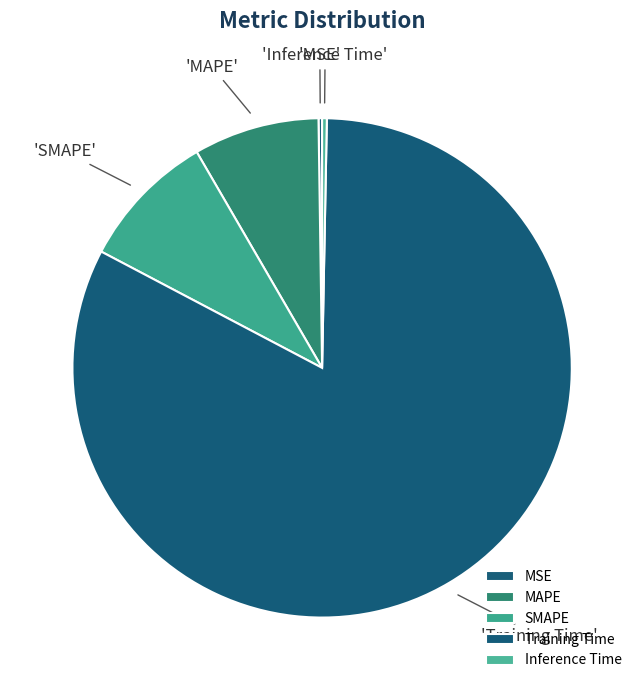

To the nearest percent, what is the difference between the Inference Time and Training Time slice percentages?

82%